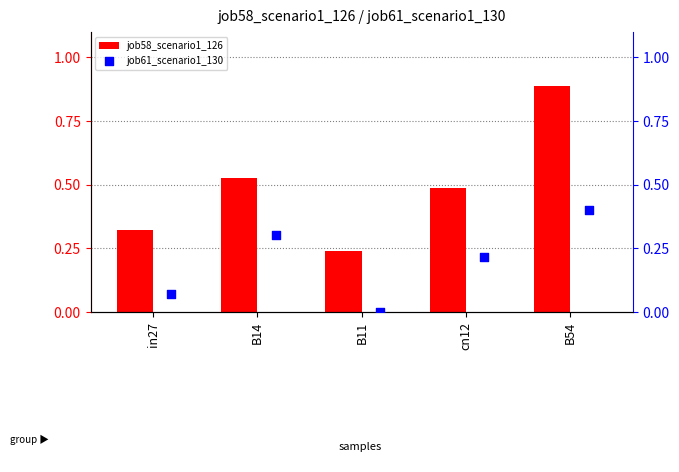

Which series has the largest total across all categories?

job58_scenario1_126